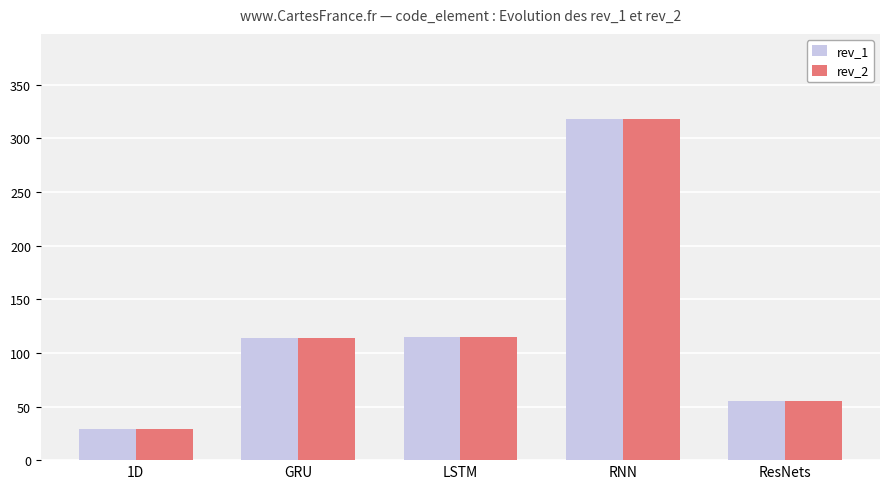

True or false: rev_1 has a value of 318 at RNN.

True